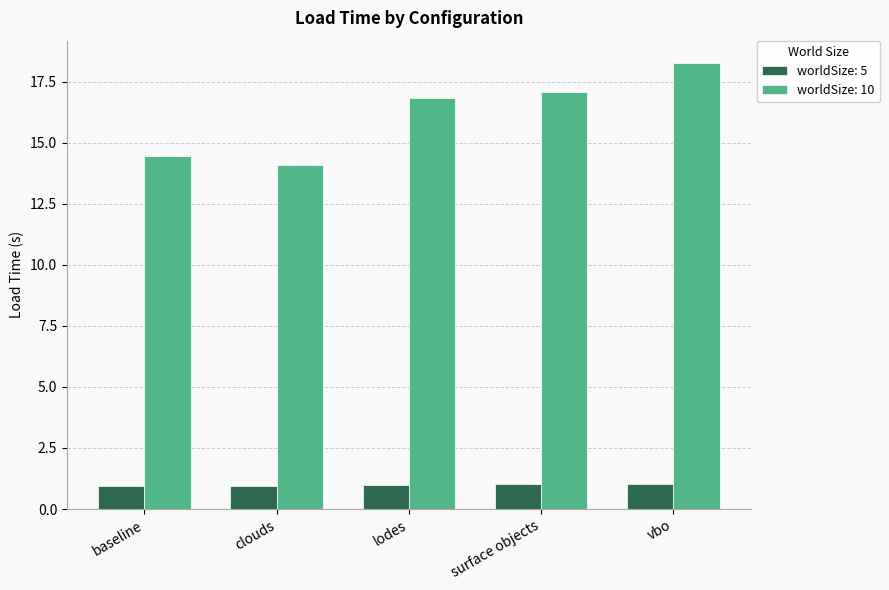

What is the maximum value shown in the chart?

18.3